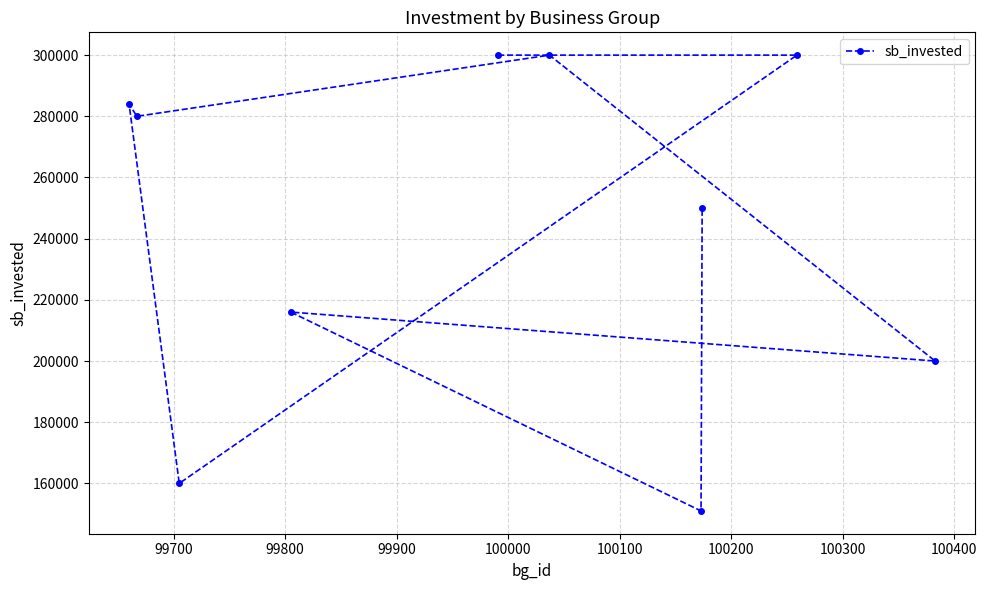

How many categories are shown in the chart?

10